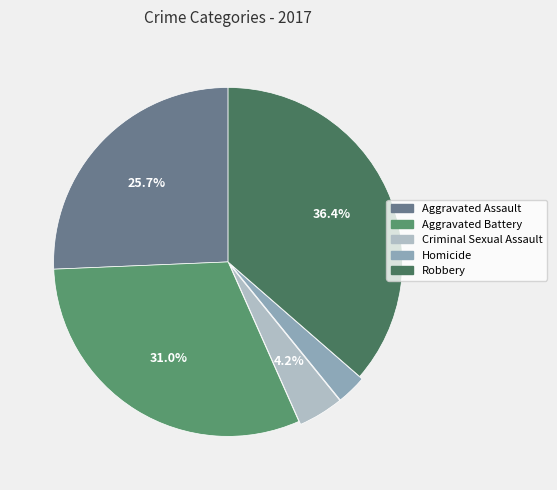

Which category has the smallest portion of the pie?

Homicide